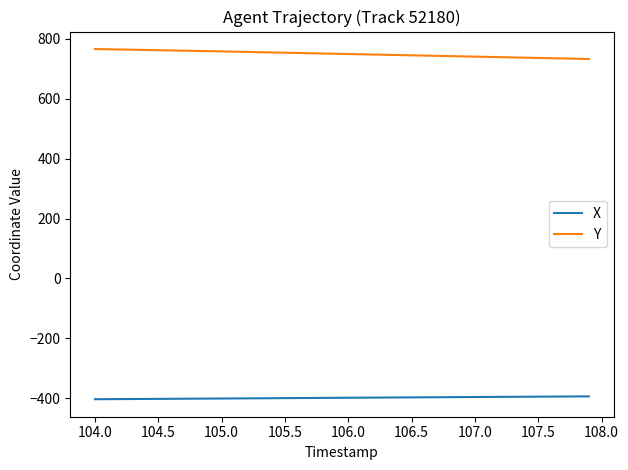

Which series has the largest total across all categories?

Y